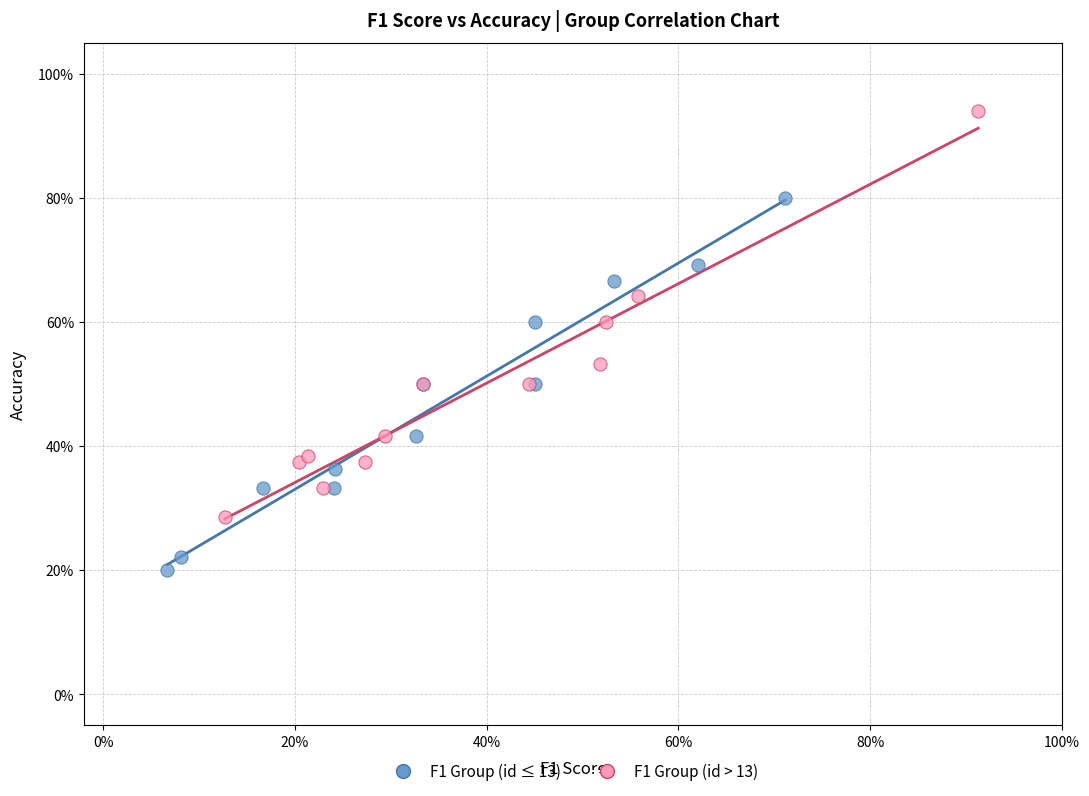

Which series contains the highest Y value?

F1 Group (id > 13)